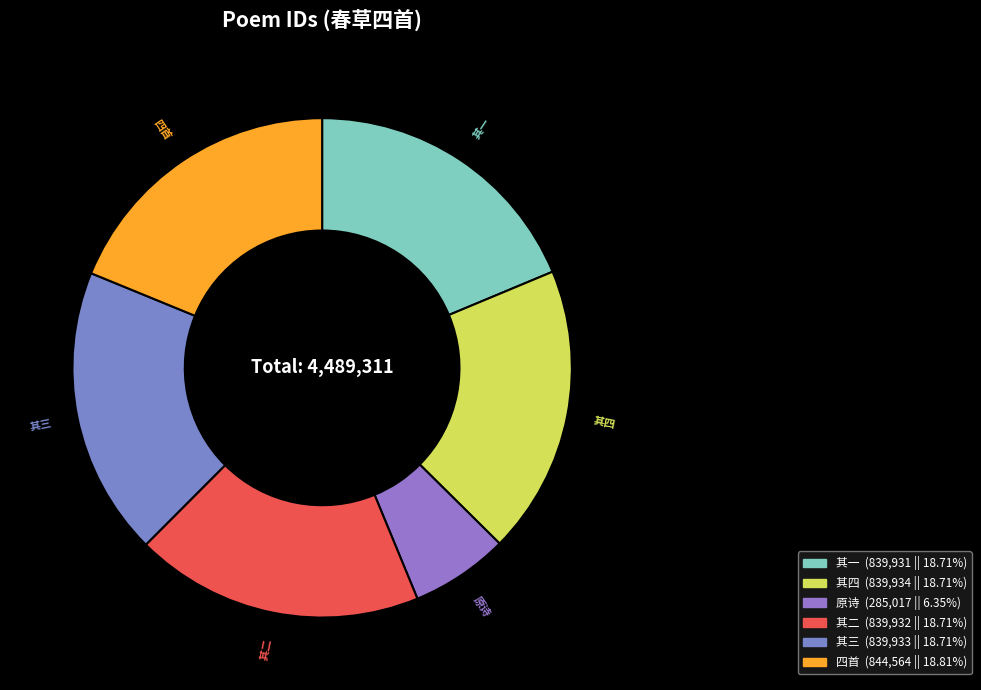

Approximately how many times larger is the value at 其二 compared to 其三?

1.0